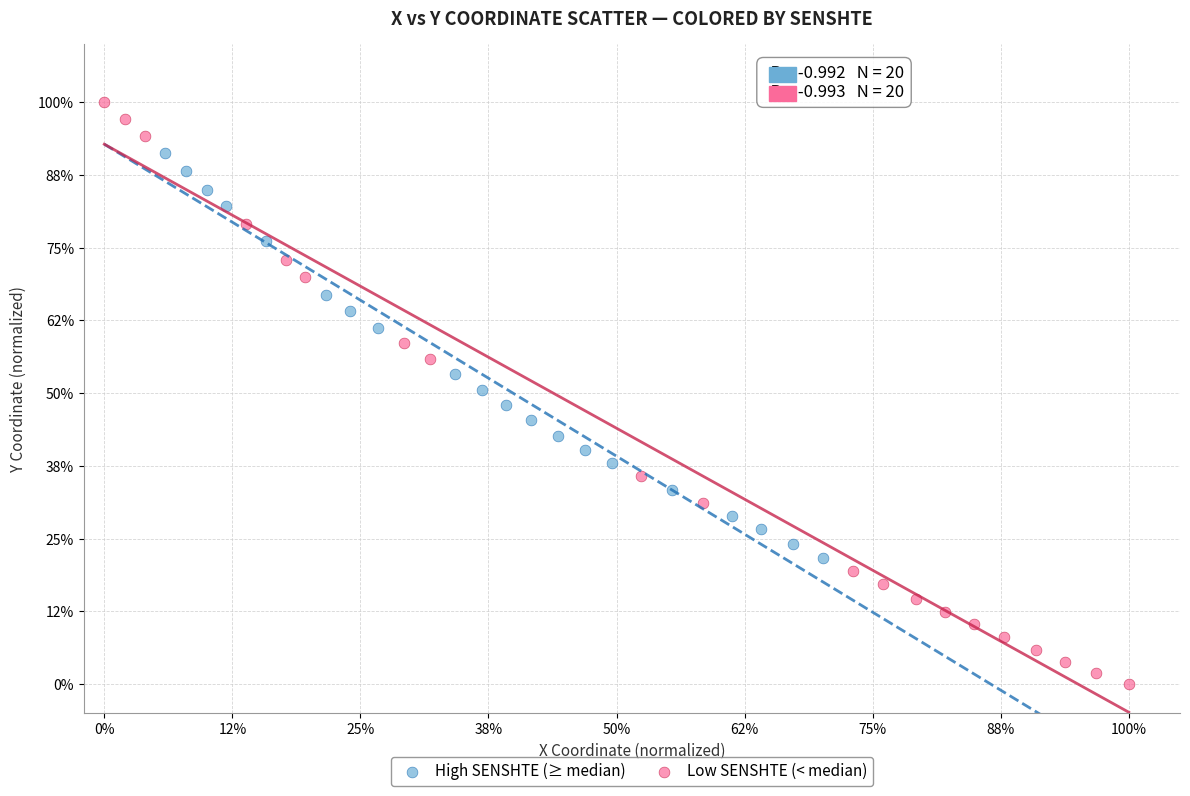

Which series reaches the minimum Y coordinate?

Low SENSHTE (< median)